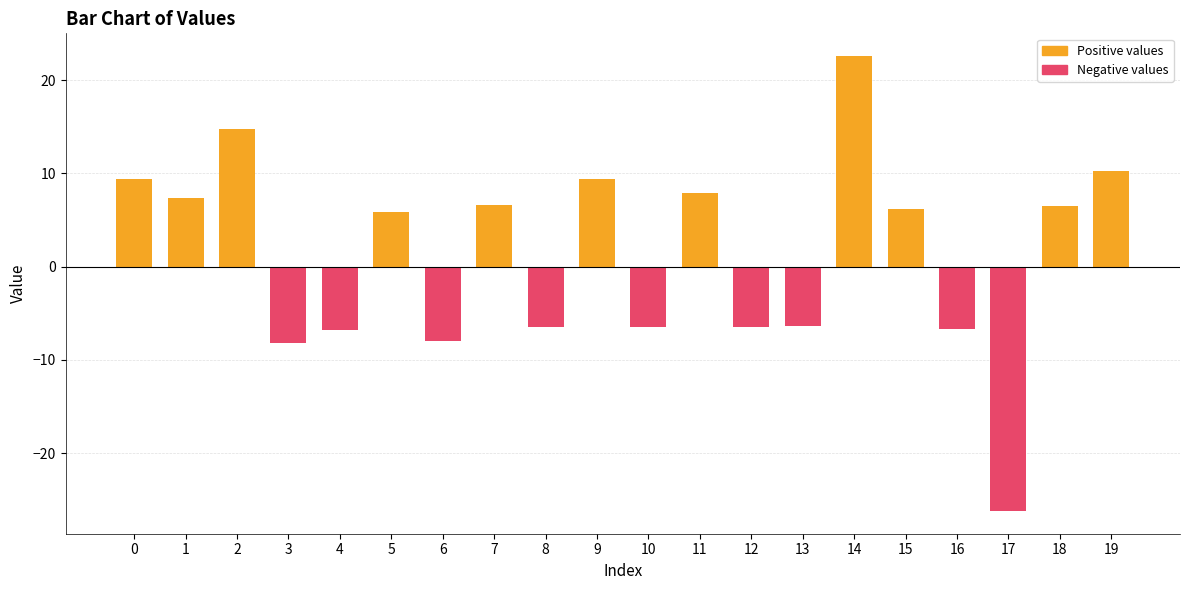

What is the sum of the values at 13 and 14?

16.2